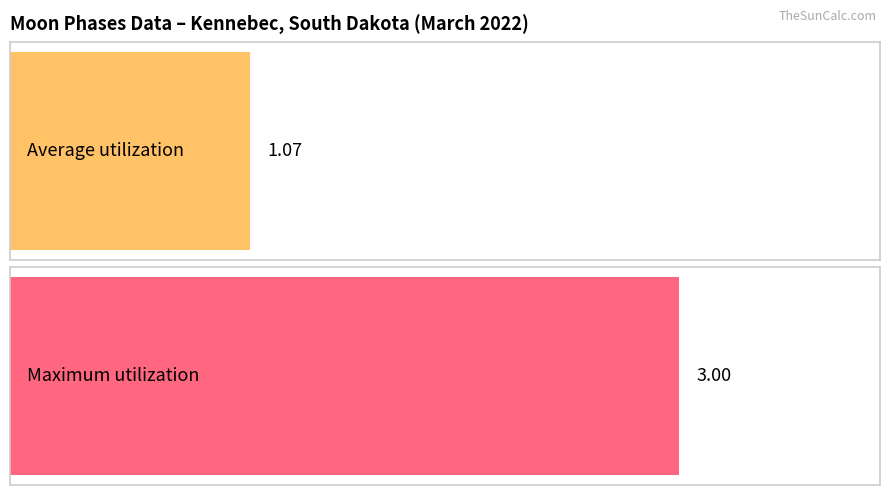

Rank the series at Sunset from lowest to highest value.

Average utilization, Maximum utilization